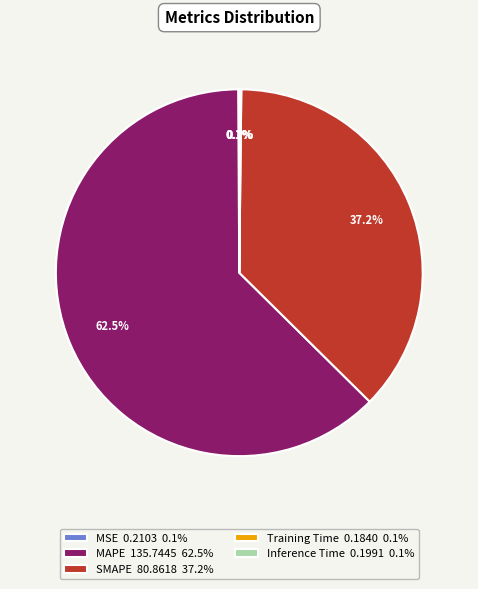

Does any single category account for the majority?

Yes